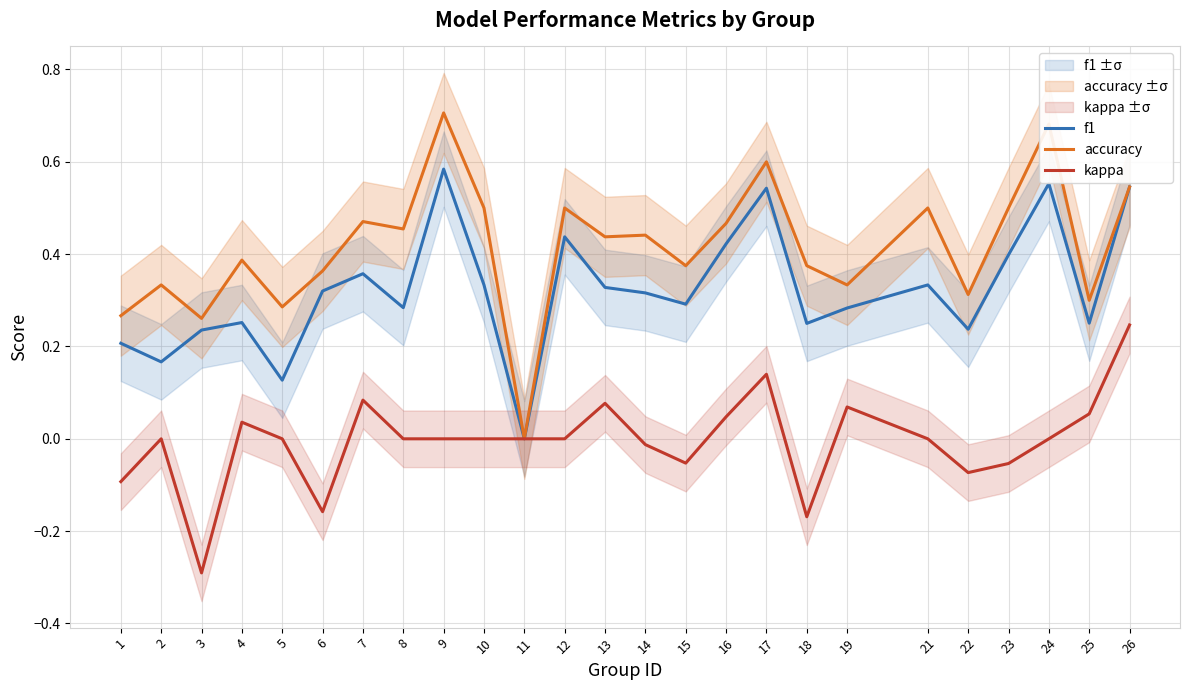

Reading left to right, list all the values displayed in this chart.

f1: 1=0.2	2=0.2	3=0.2	4=0.3	5=0.1	6=0.3	7=0.4	8=0.3	9=0.6	10=0.3	11=0.0	12=0.4	13=0.3	14=0.3	15=0.3	16=0.4	17=0.5	18=0.2	19=0.3	21=0.3	22=0.2	23=0.4	24=0.6	25=0.3	26=0.5
accuracy: 1=0.3	2=0.3	3=0.3	4=0.4	5=0.3	6=0.4	7=0.5	8=0.5	9=0.7	10=0.5	11=0.0	12=0.5	13=0.4	14=0.4	15=0.4	16=0.5	17=0.6	18=0.4	19=0.3	21=0.5	22=0.3	23=0.5	24=0.7	25=0.3	26=0.5
kappa: 1=-0.1	2=0.0	3=-0.3	4=0.0	5=0.0	6=-0.2	7=0.1	8=0.0	9=0.0	10=0.0	11=0.0	12=0.0	13=0.1	14=-0.0	15=-0.1	16=0.0	17=0.1	18=-0.2	19=0.1	21=0.0	22=-0.1	23=-0.1	24=0.0	25=0.1	26=0.2